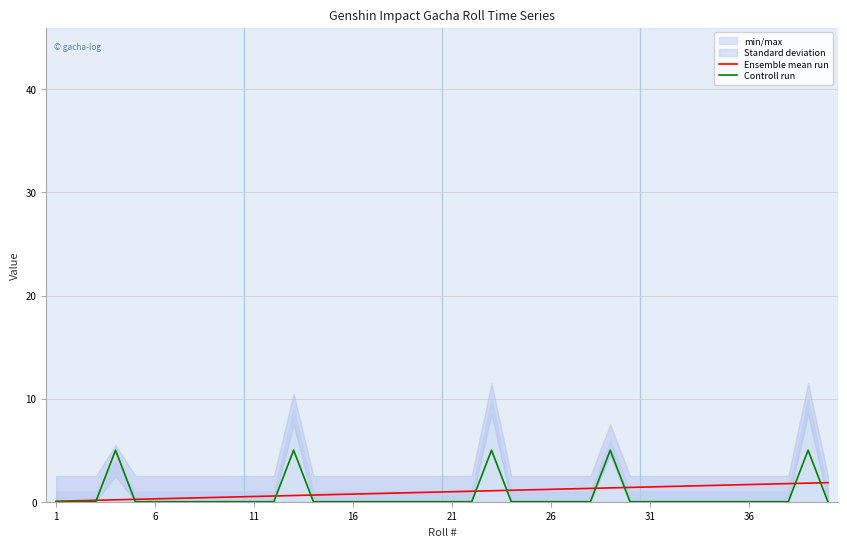

Is it true that Controll run equals -2.7 at 11?

False